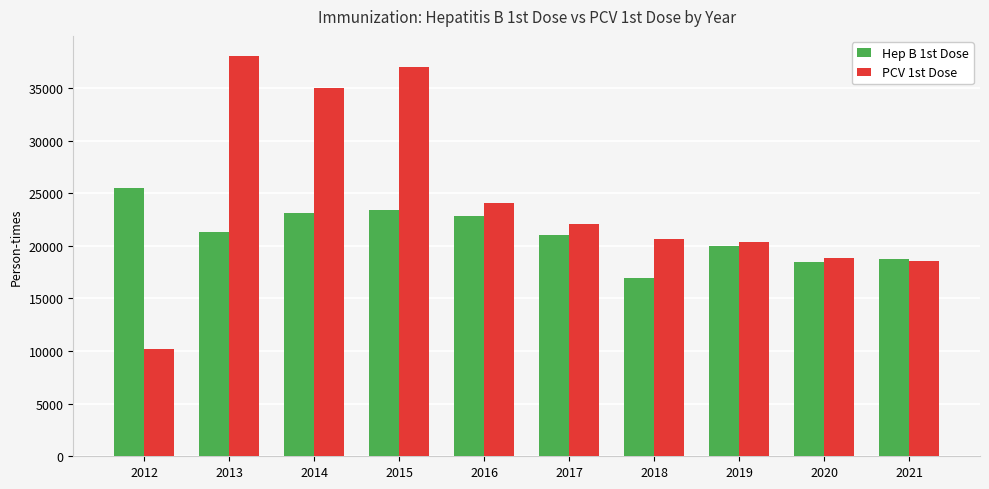

What is the sum of the PCV 1st Dose values at 2014 and 2020?

53807